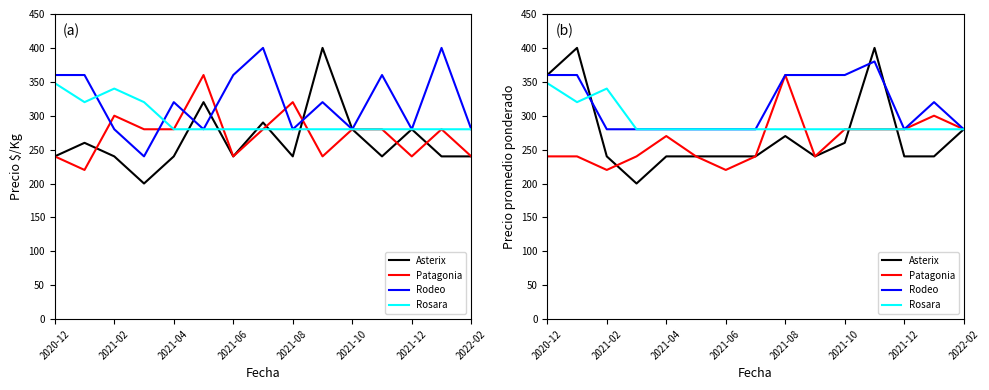

What is the approximate value of Rosara at 2021-06, to the nearest 10?

280